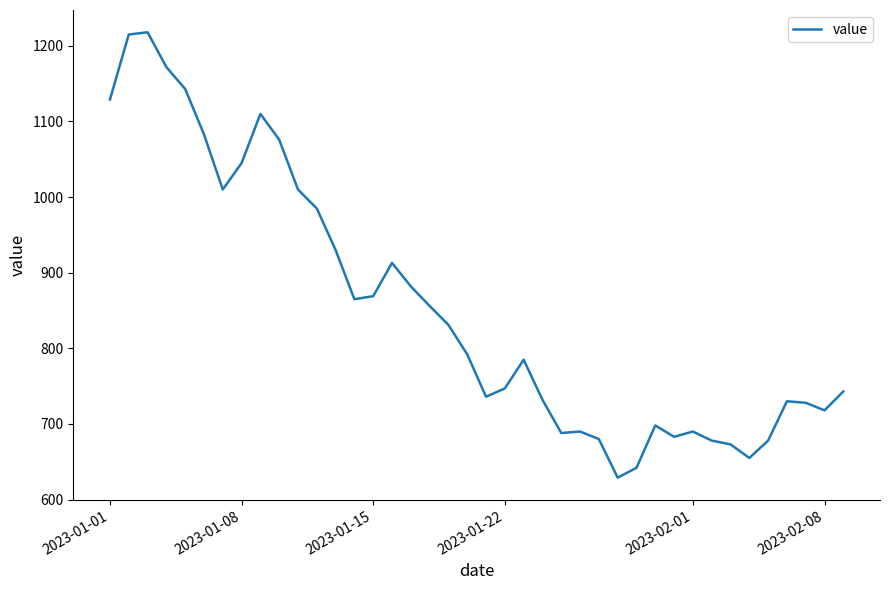

What is the difference between the maximum and minimum values?

589